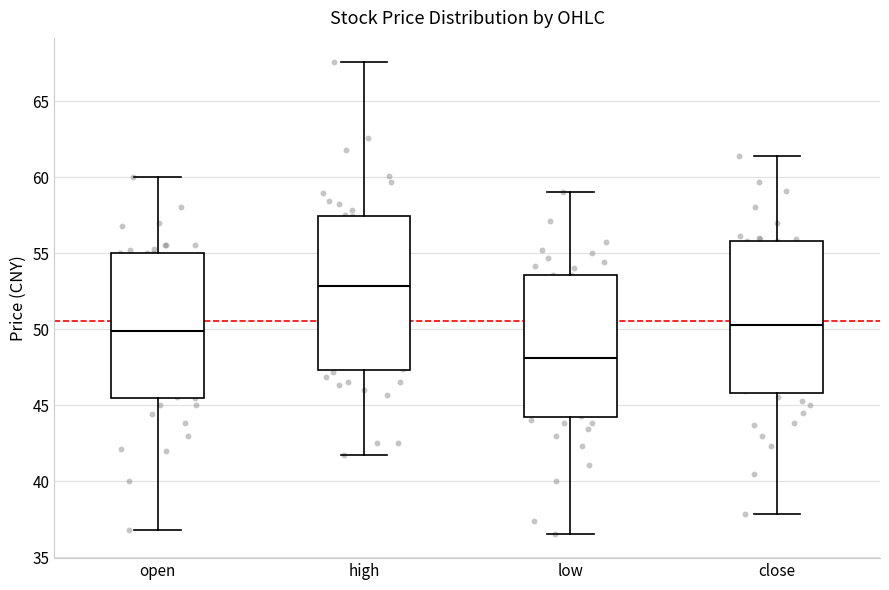

Which box's median line is the highest?

high